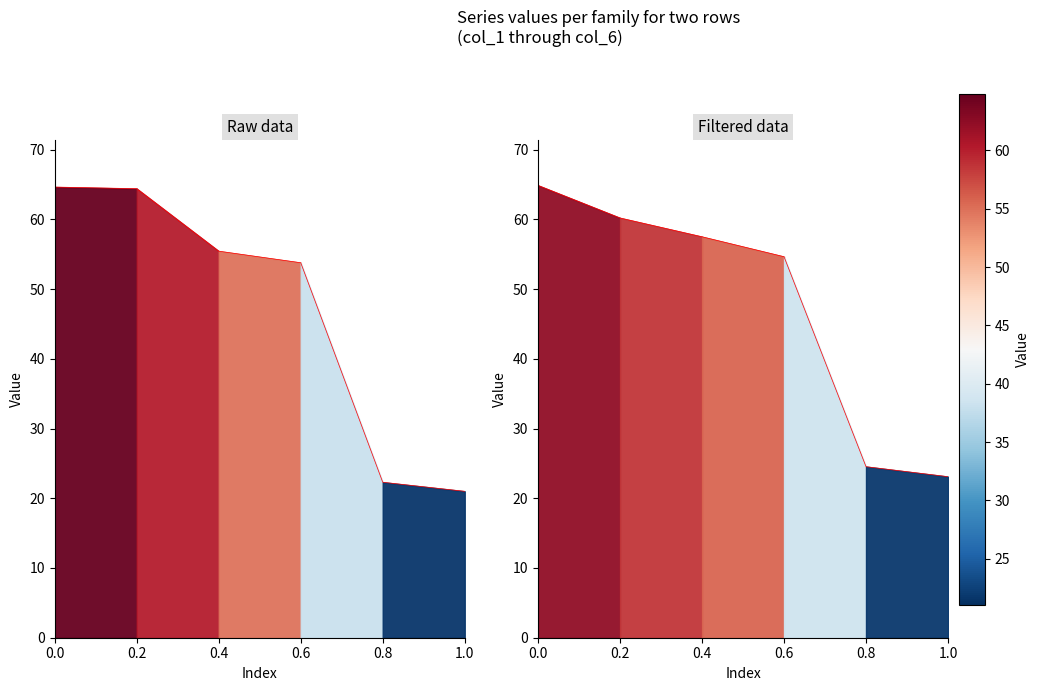

The Row 1 series shows 60.2 at 0.2. True or false?

True